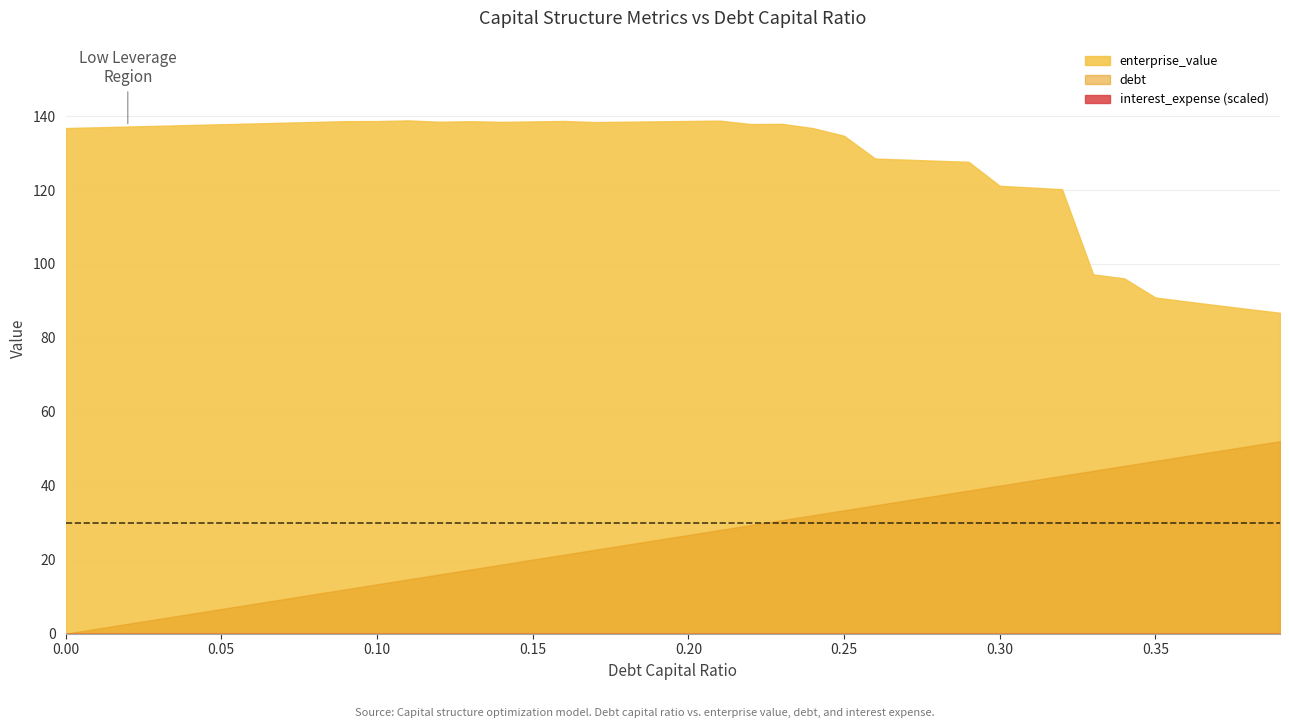

At how many categories does at least one series exceed 1?

40